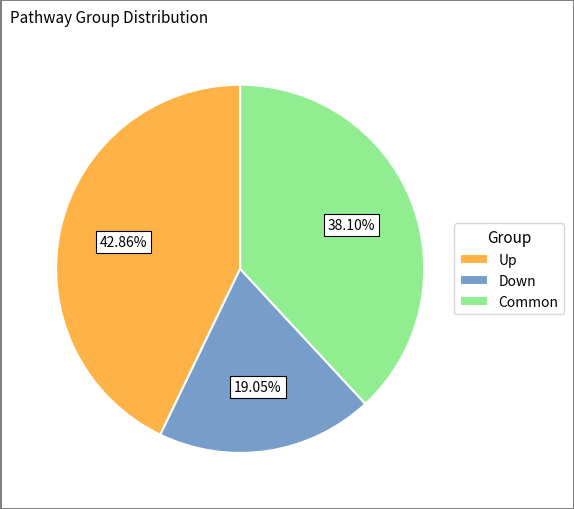

To the nearest percent, what percentage of the pie is Common?

38%